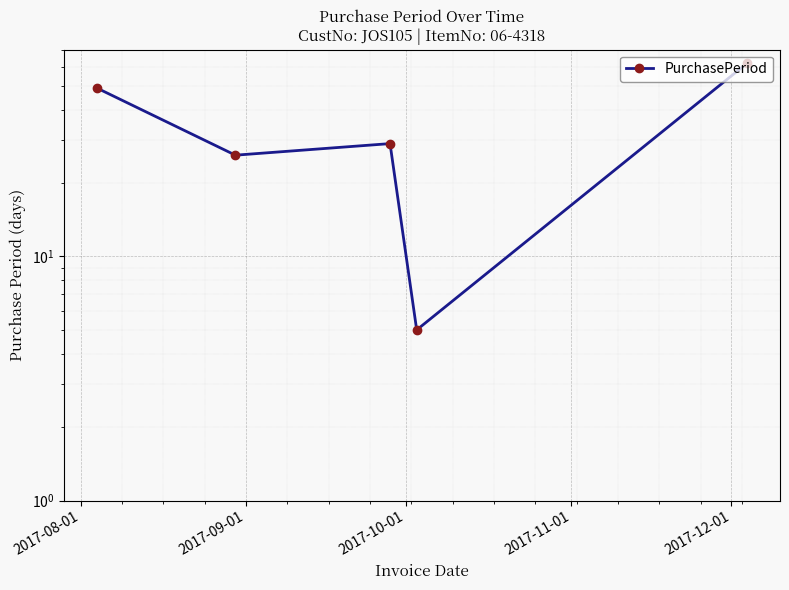

How many data points does each series have?

5